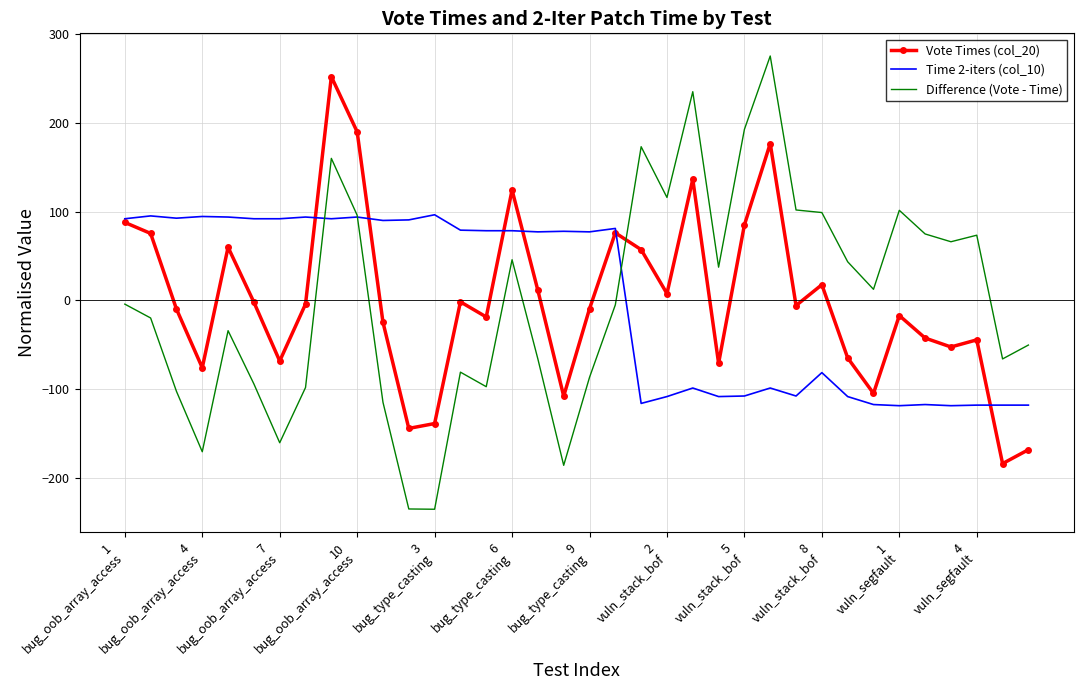

Which series has the widest spread of values?

Difference (Vote - Time)